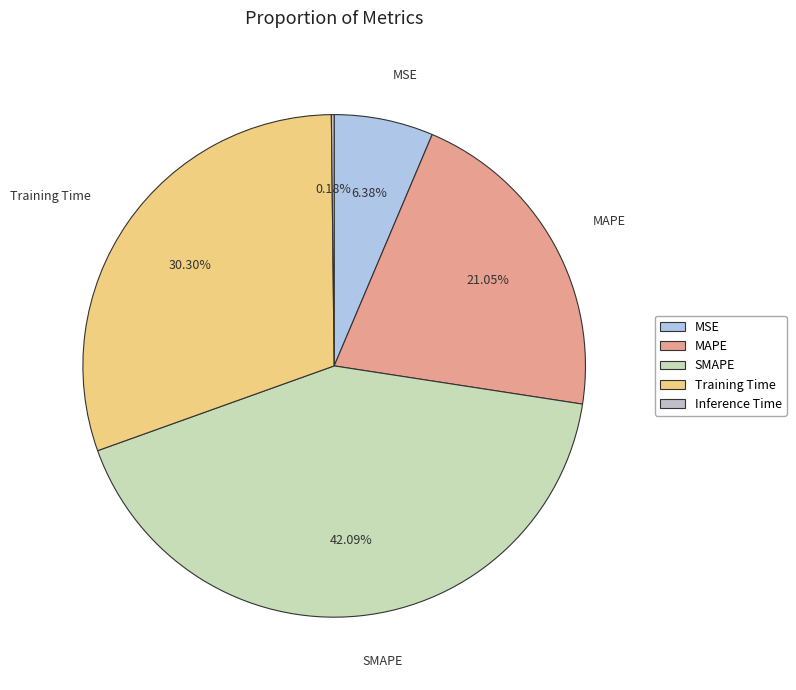

Which category has the biggest portion of the pie?

SMAPE